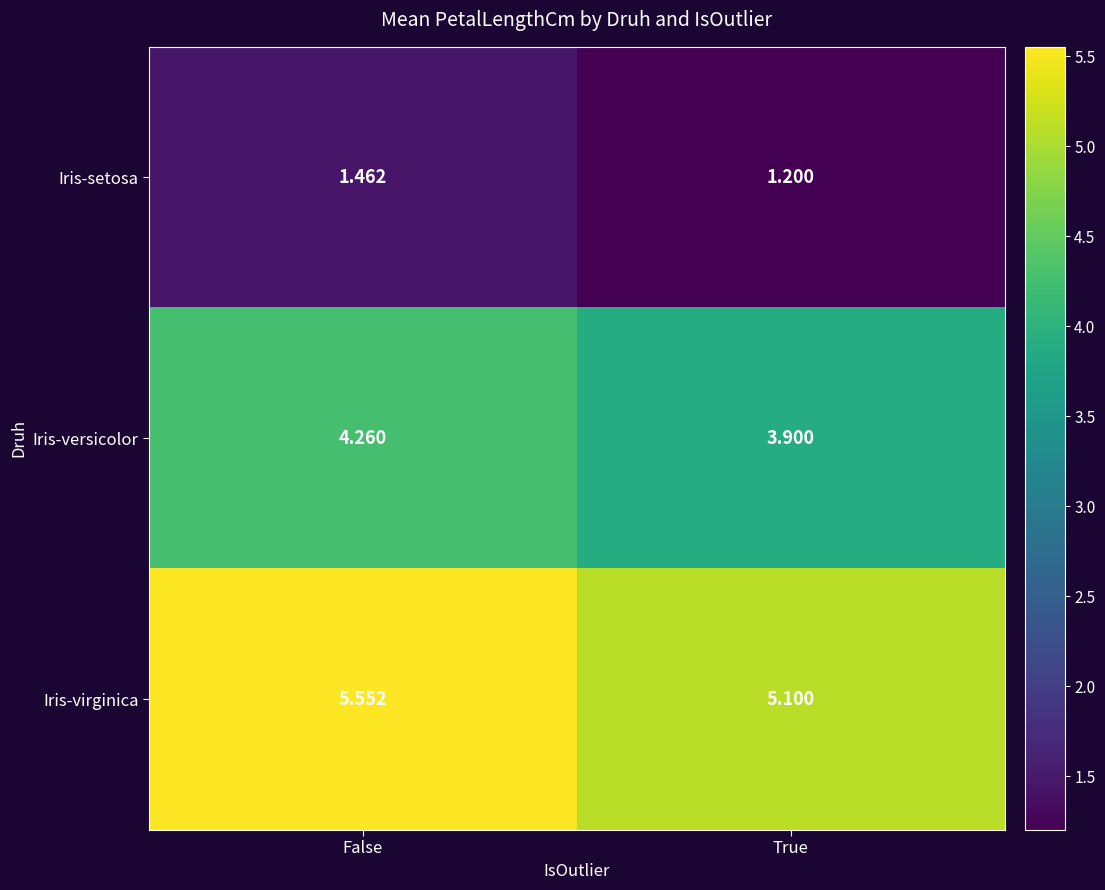

What is the spread (max minus min) of values at False?

4.1